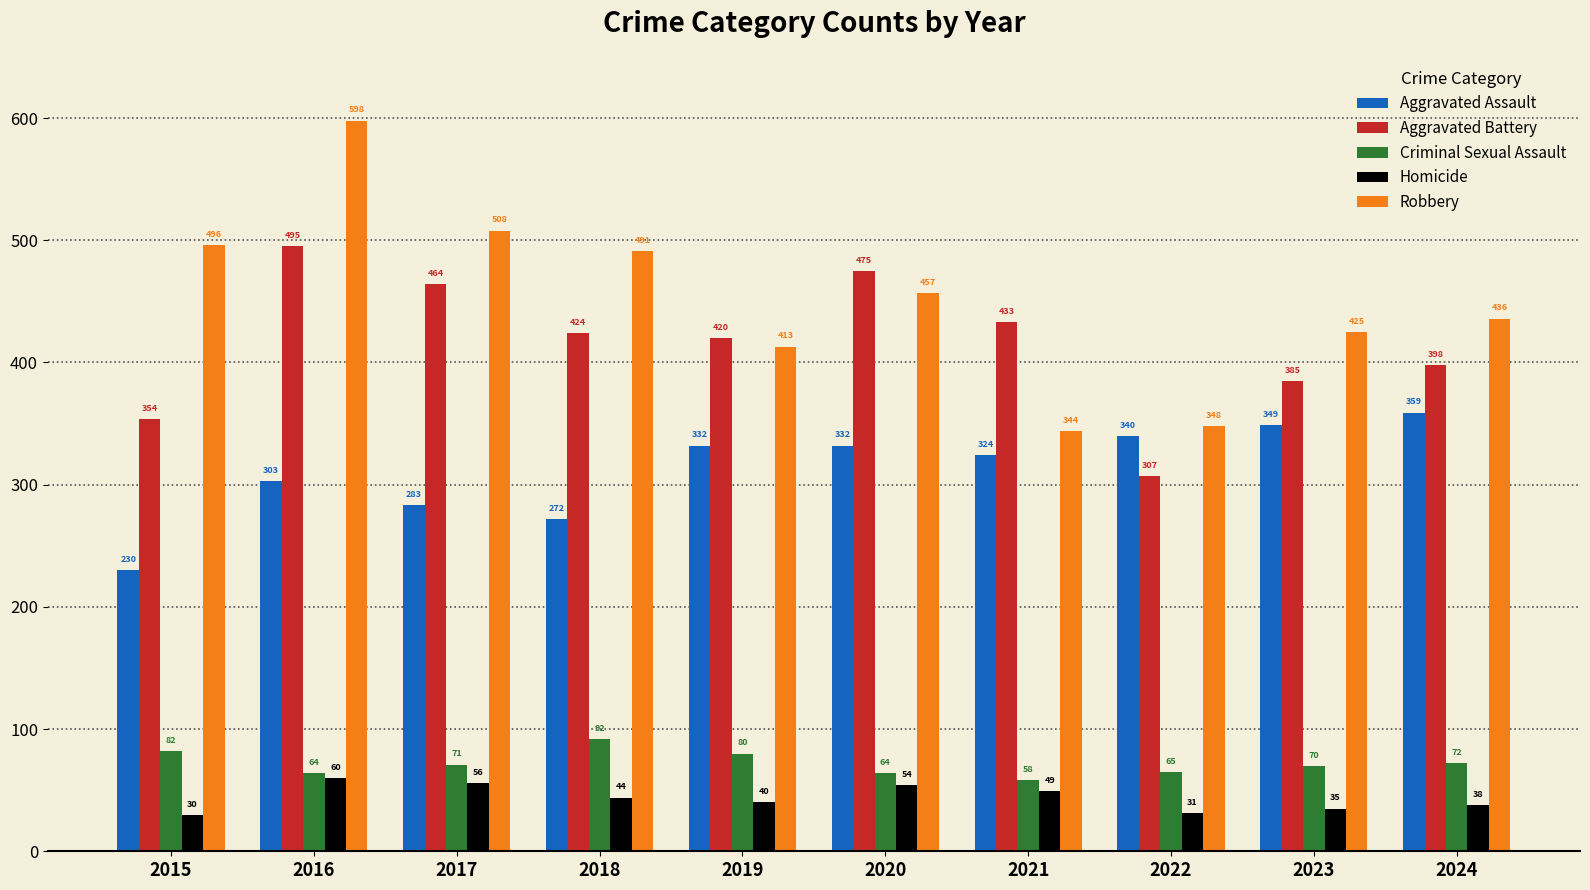

How many distinct data groups are displayed?

5